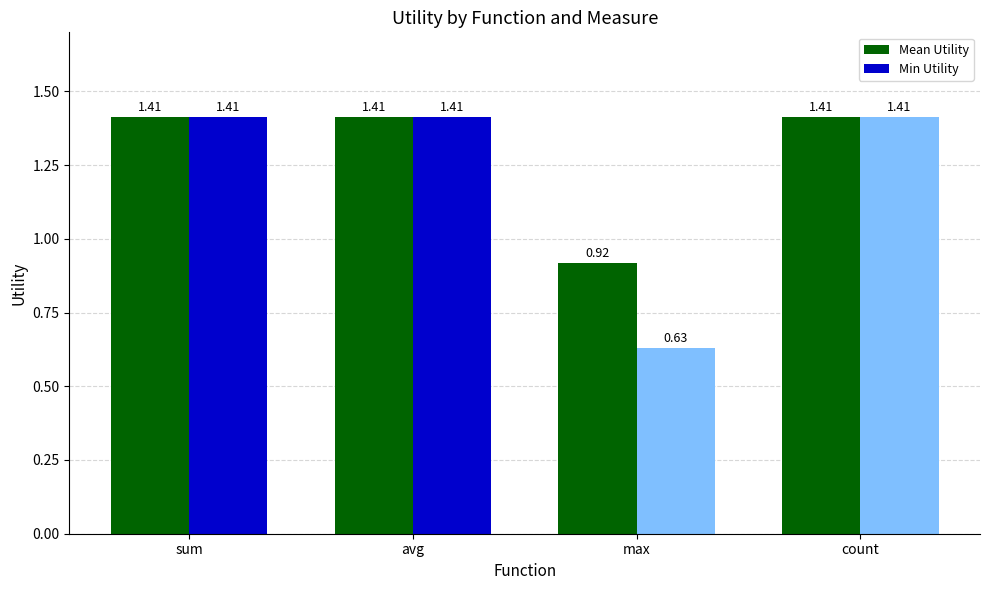

True or false: Mean Utility has a value of 1.9 at sum.

False